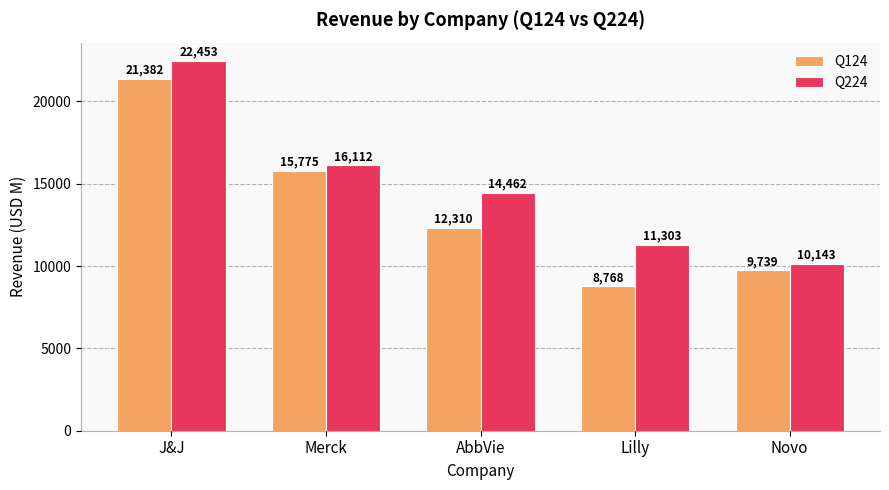

What is the sum of the Q224 values at Merck and AbbVie?

30574.0